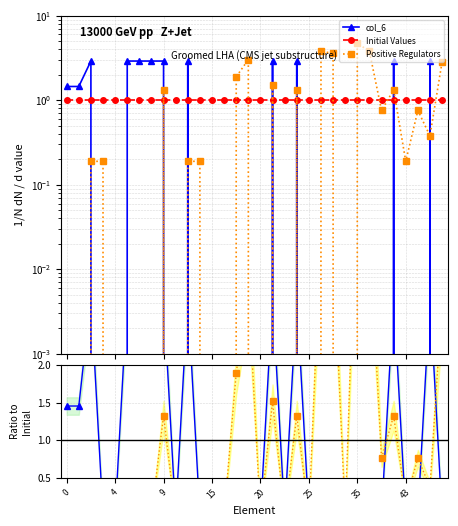

Reading left to right, transcribe all the data shown in this chart.

col_6: 1.5	1.5	2.9	0.0	0.0	2.9	2.9	2.9	2.9	0.0	2.9	0.0	0.0	0.0	0.0	0.0	0.0	2.9	0.0	2.9	0.0	0.0	0.0	0.0	0.0	0.0	0.0	2.9	0.0	0.0	2.9	0.0
Initial Values: 1.0	1.0	1.0	1.0	1.0	1.0	1.0	1.0	1.0	1.0	1.0	1.0	1.0	1.0	1.0	1.0	1.0	1.0	1.0	1.0	1.0	1.0	1.0	1.0	1.0	1.0	1.0	1.0	1.0	1.0	1.0	1.0
Positive Regulators: 0.0	0.0	0.2	0.2	0.0	0.0	0.0	0.0	1.3	0.0	0.2	0.2	0.0	0.0	1.9	3.0	0.0	1.5	0.0	1.3	0.0	3.8	3.6	0.0	4.7	3.8	0.8	1.3	0.2	0.8	0.4	2.8